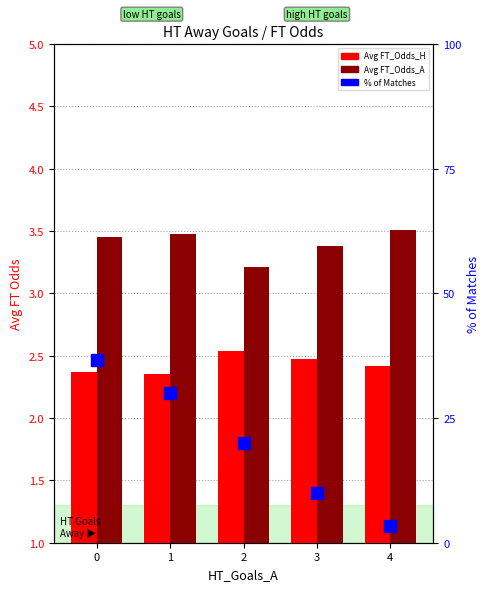

What is the difference between the highest and lowest values at 0?

34.3